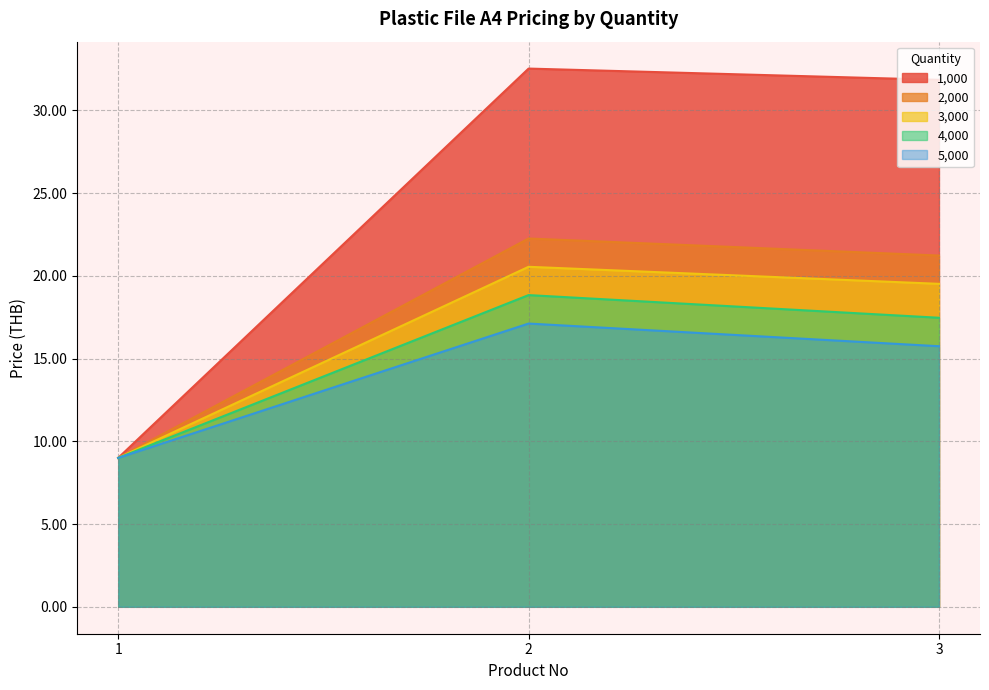

Does the chart have visible grid lines?

Yes